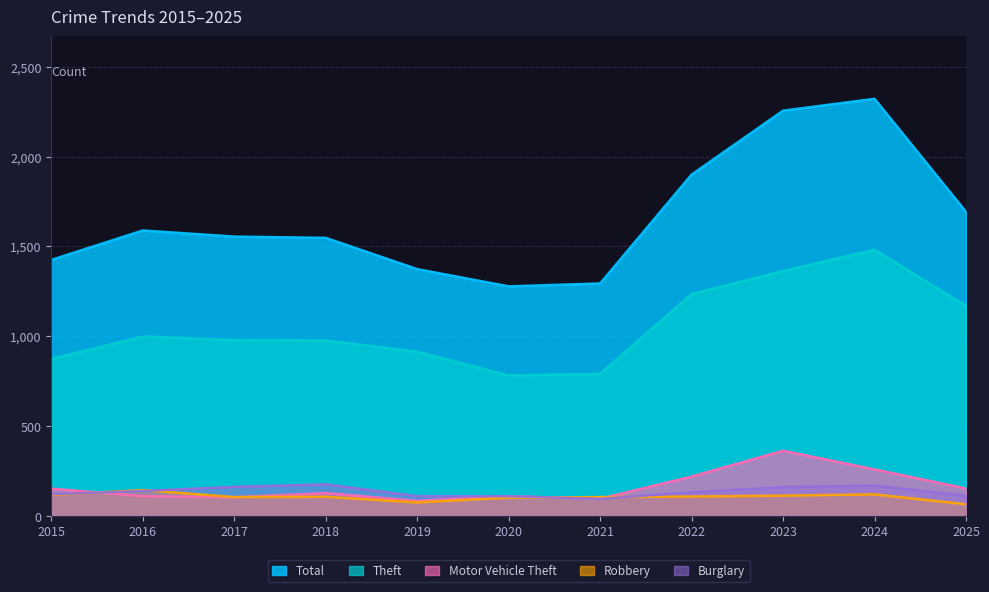

Reading left to right, extract all data points from this chart.

Total: 2015=1425	2016=1589	2017=1555	2018=1548	2019=1374	2020=1278	2021=1294	2022=1900	2023=2256	2024=2322	2025=1693
Theft: 2015=874	2016=999	2017=979	2018=977	2019=914	2020=782	2021=791	2022=1235	2023=1363	2024=1482	2025=1169
Motor Vehicle Theft: 2015=152	2016=110	2017=104	2018=127	2019=84	2020=109	2021=96	2022=219	2023=363	2024=259	2025=153
Robbery: 2015=117	2016=144	2017=105	2018=107	2019=75	2020=102	2021=105	2022=108	2023=113	2024=120	2025=65
Burglary: 2015=121	2016=139	2017=162	2018=176	2019=110	2020=110	2021=95	2022=132	2023=161	2024=169	2025=113